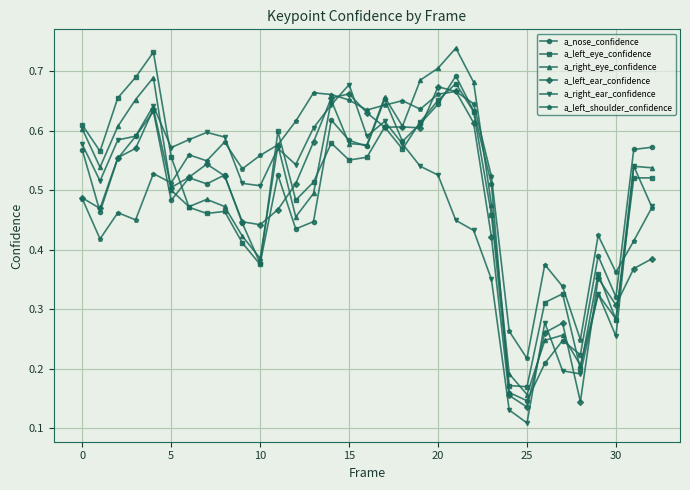

At how many categories does at least one series exceed 0?

33